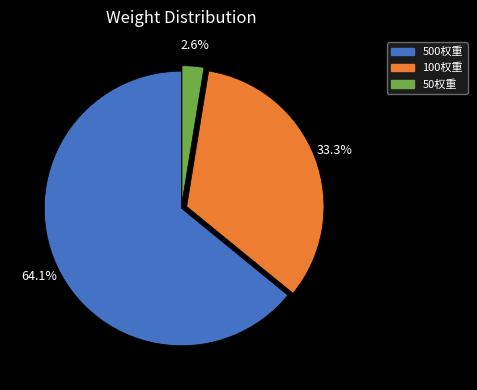

Is there a majority slice in this chart?

Yes